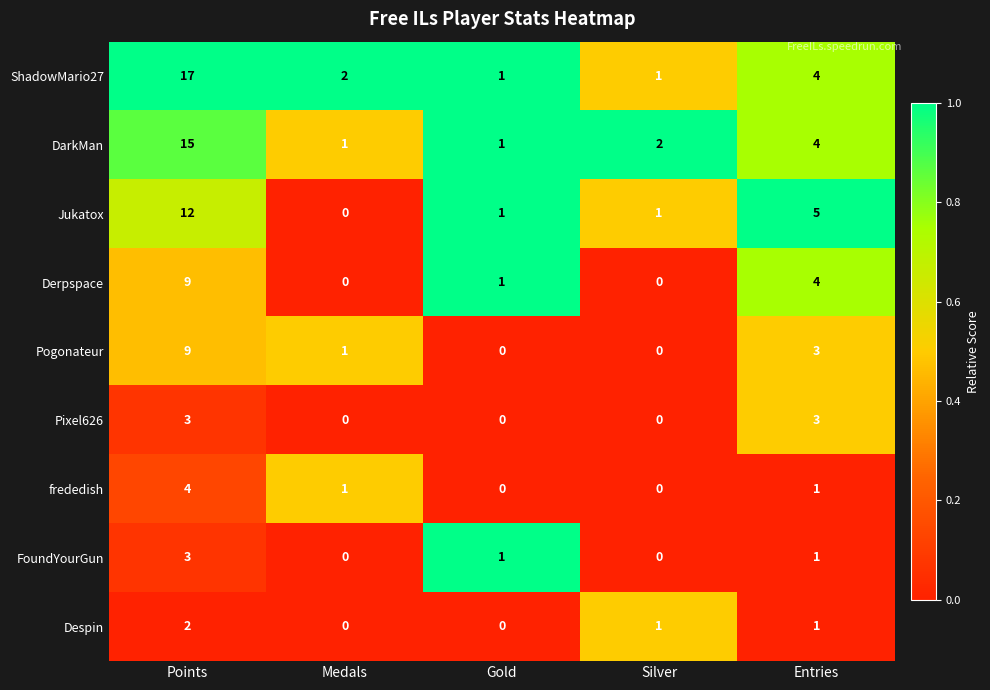

What is the sum of all ShadowMario27 values?

25